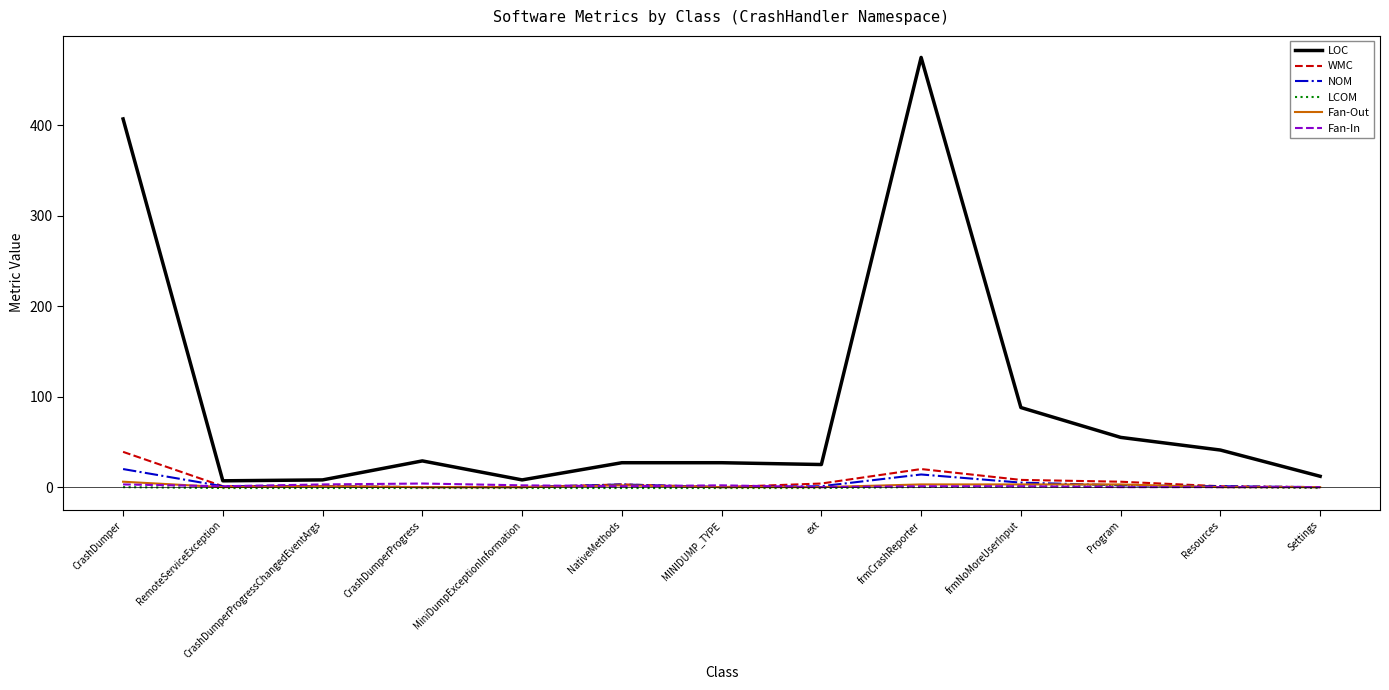

What is the difference between the maximum and minimum values in the LCOM series?

2.0